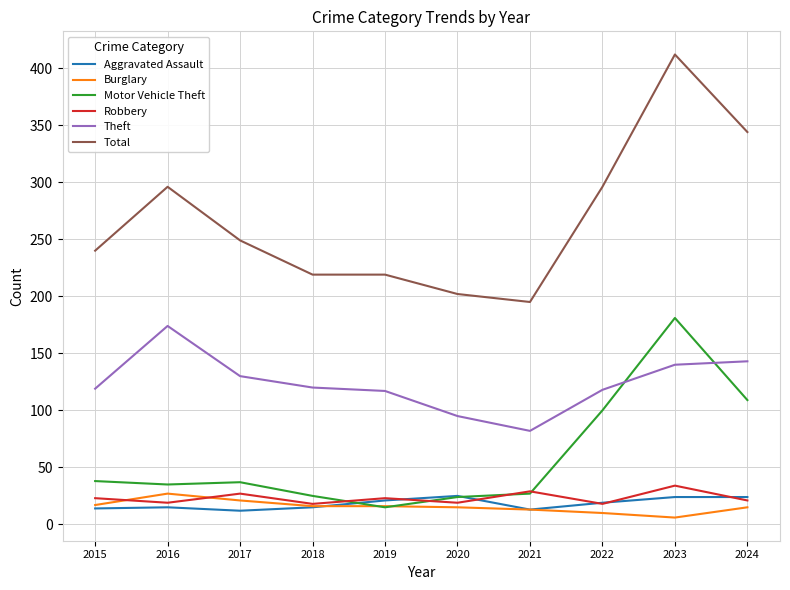

Does the chart display data point markers on the line(s)?

No